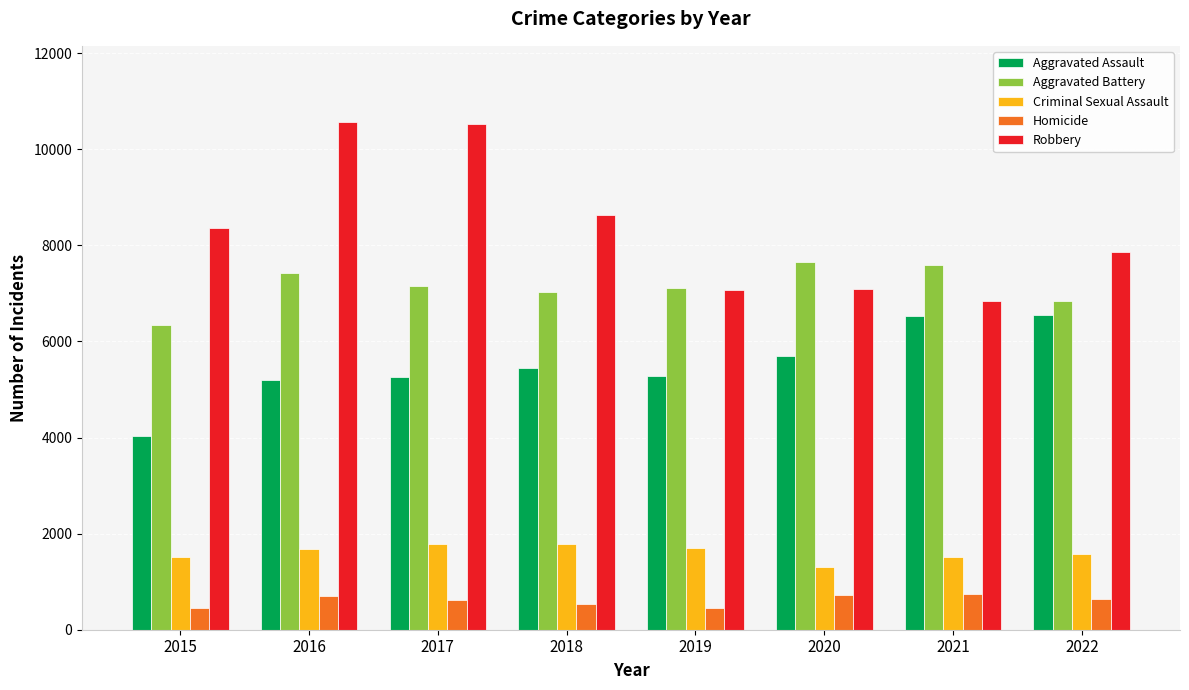

Which series has the widest spread of values?

Robbery